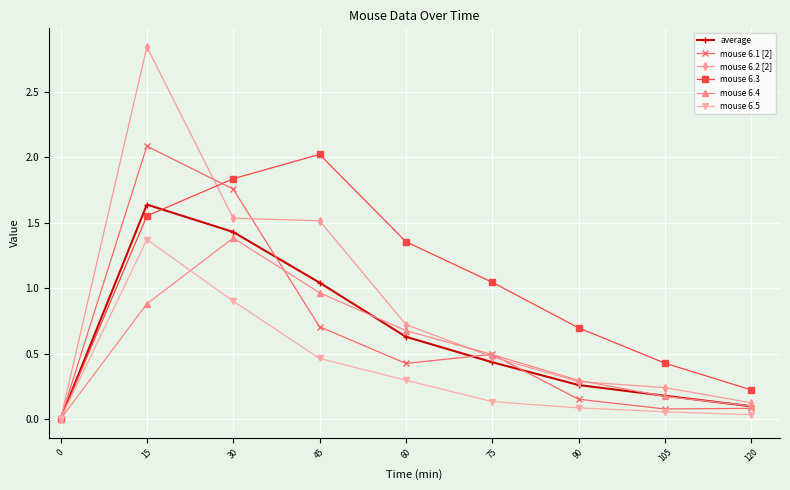

Is the value of mouse 6.2 [2] at 120 greater than the value of average at 0?

Yes